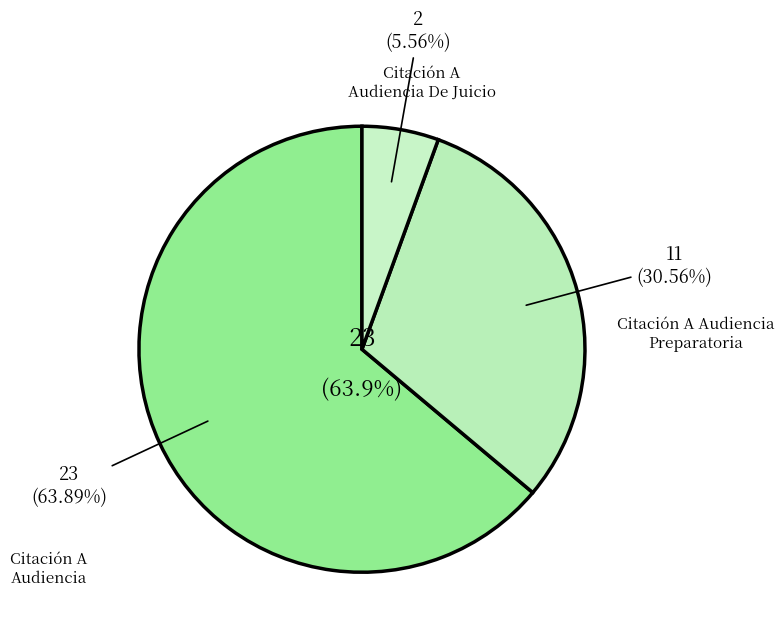

Is it true that Citación A Audiencia Preparatoria is 39% of the pie?

False